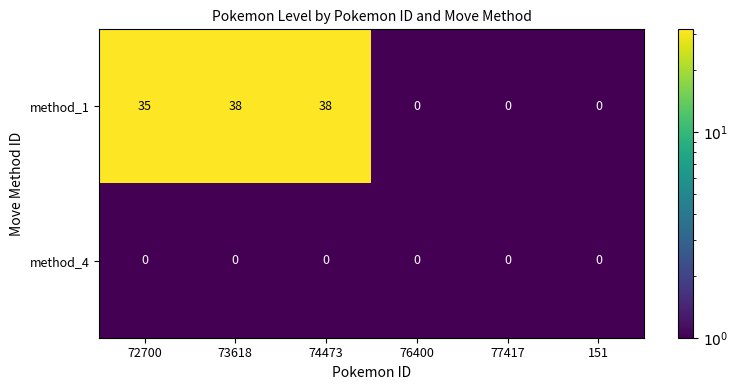

Rank the series by their average value, from lowest to highest.

method_4, method_1